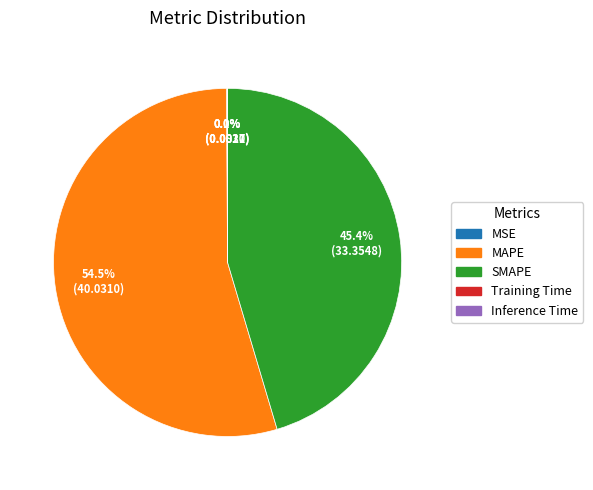

Does any single category account for the majority?

Yes